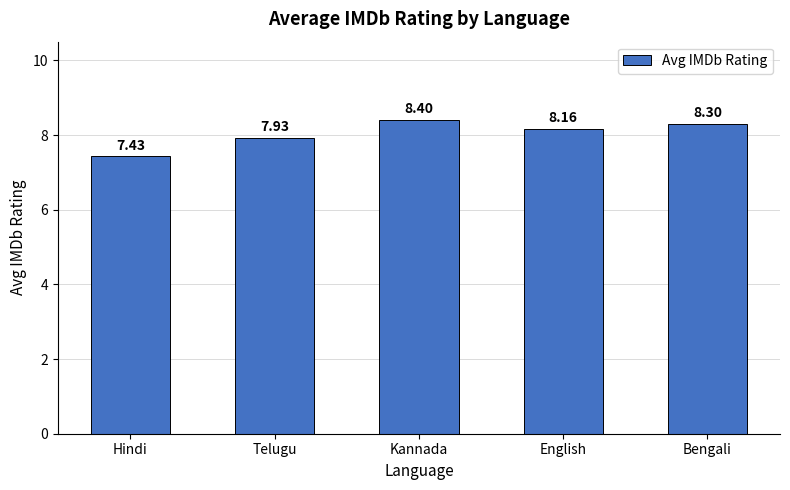

What is the ratio of the value at English to the value at Bengali?

1.0